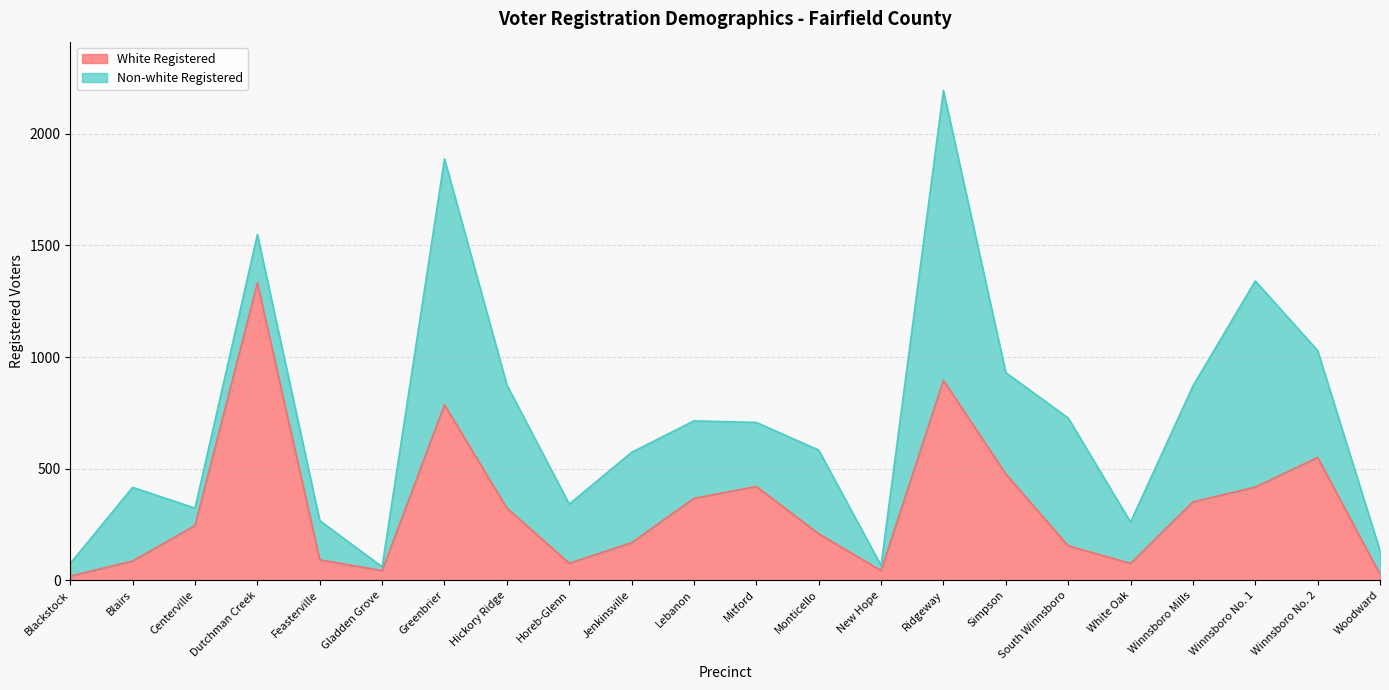

How many data points are less than 245?

11